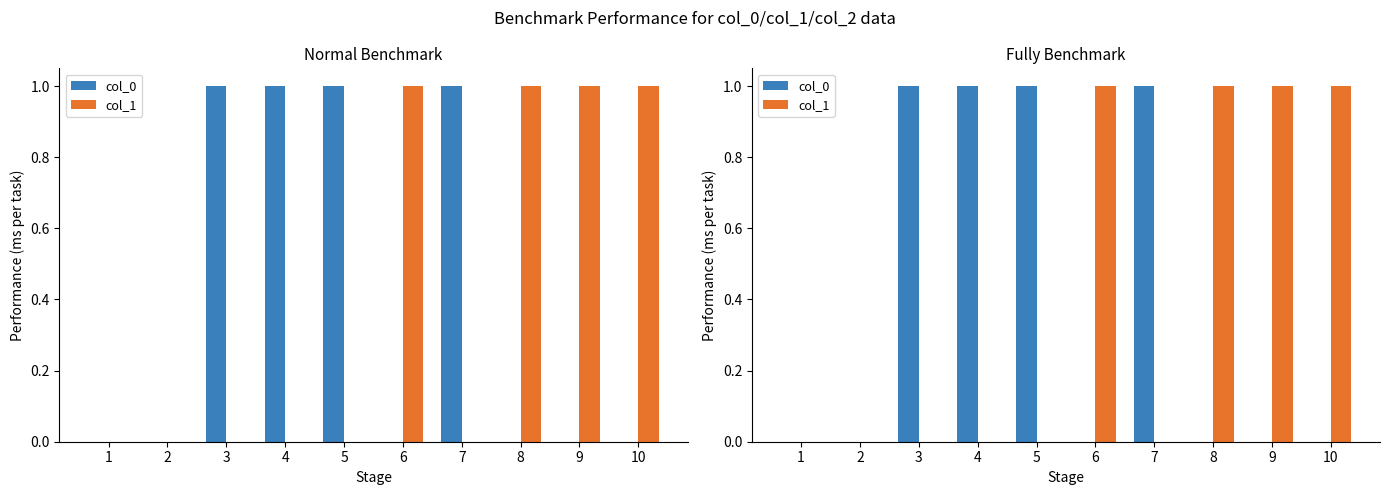

What are all the series names shown in the legend?

col_0, col_1